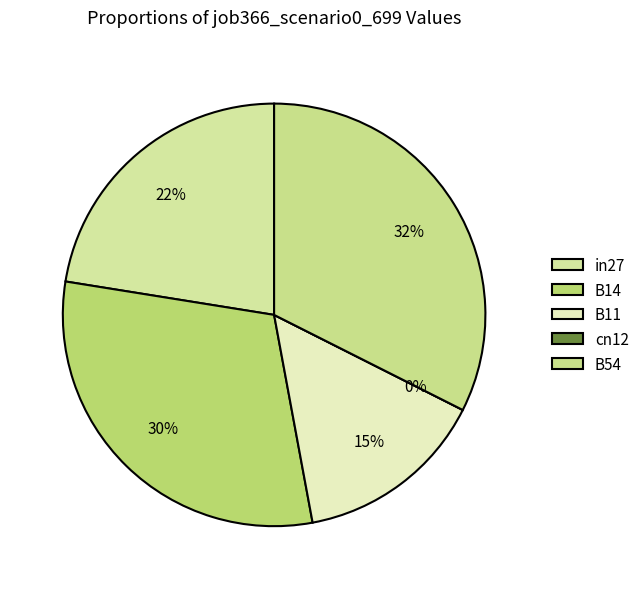

Is there any slice that represents more than half of the pie?

No